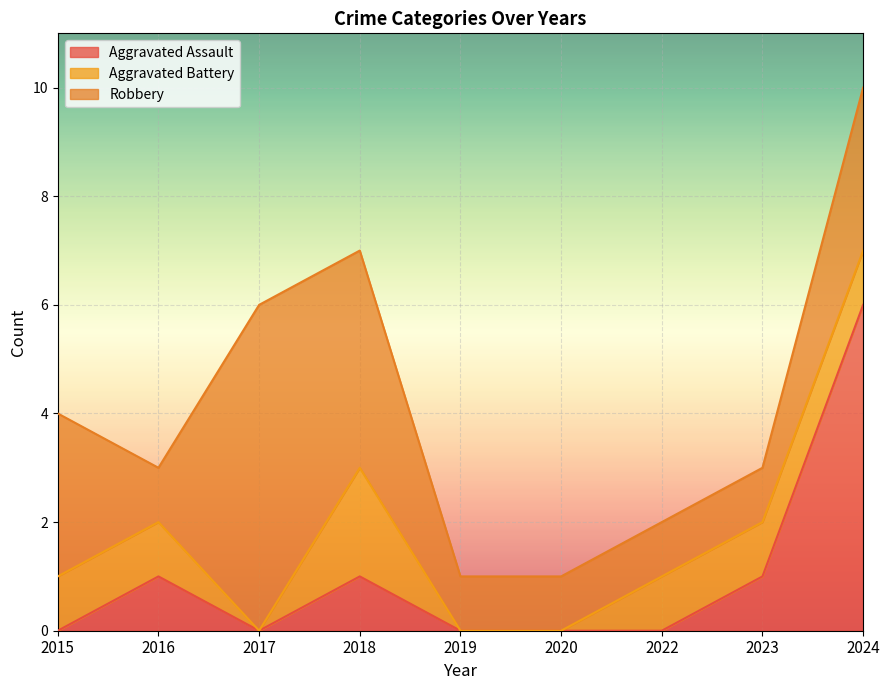

How many values in Aggravated Battery are above zero?

6